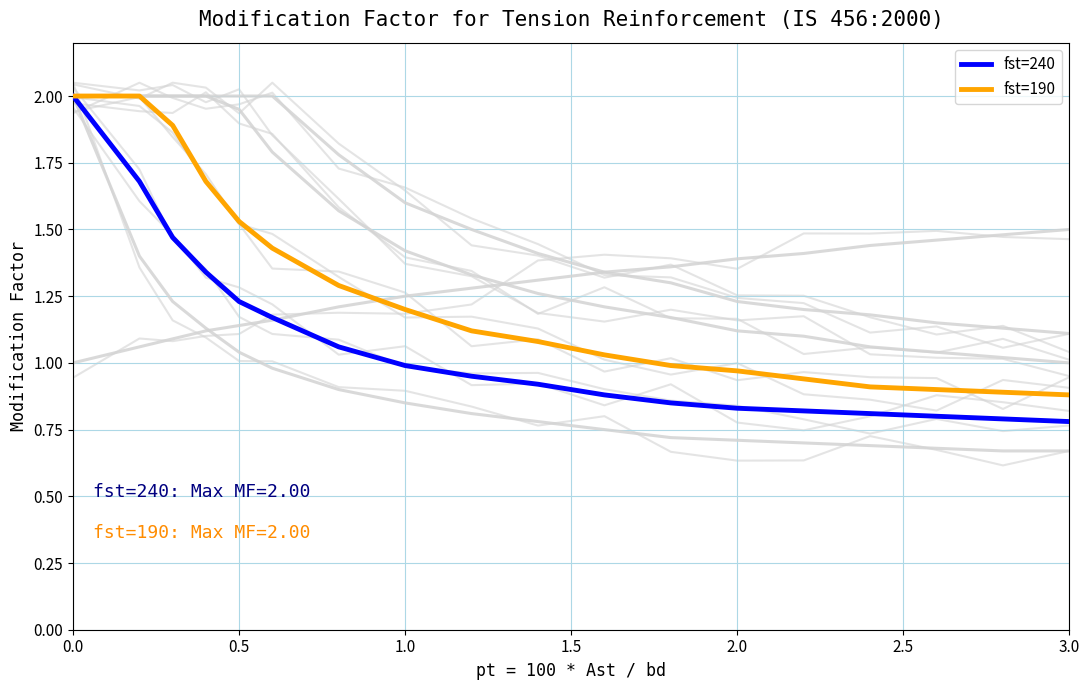

True or false: fst=190 and fst=145 intersect in this chart.

False